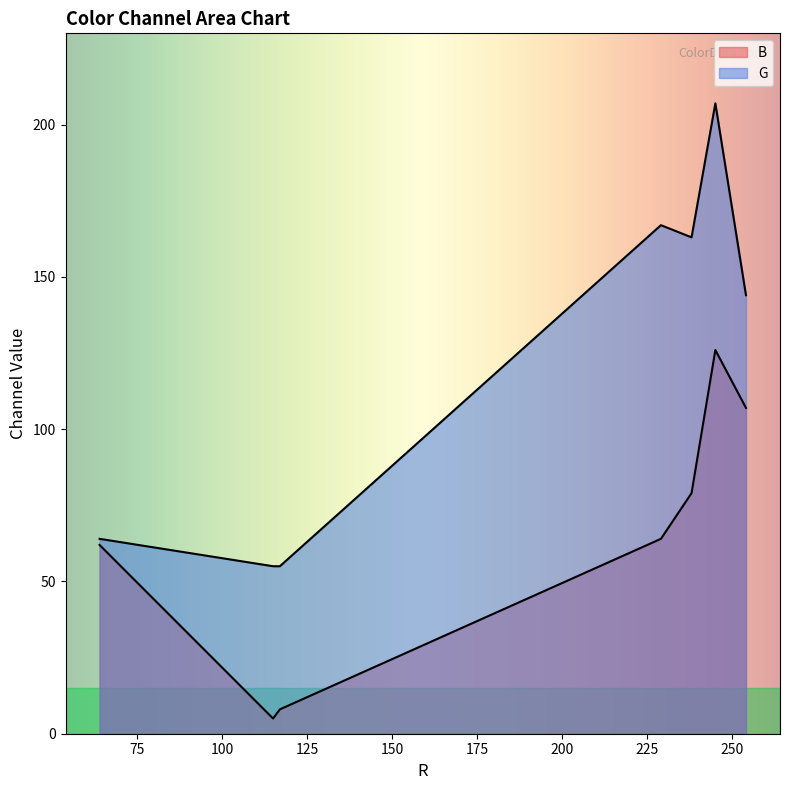

What is the spread (max minus min) of values at 229?

103